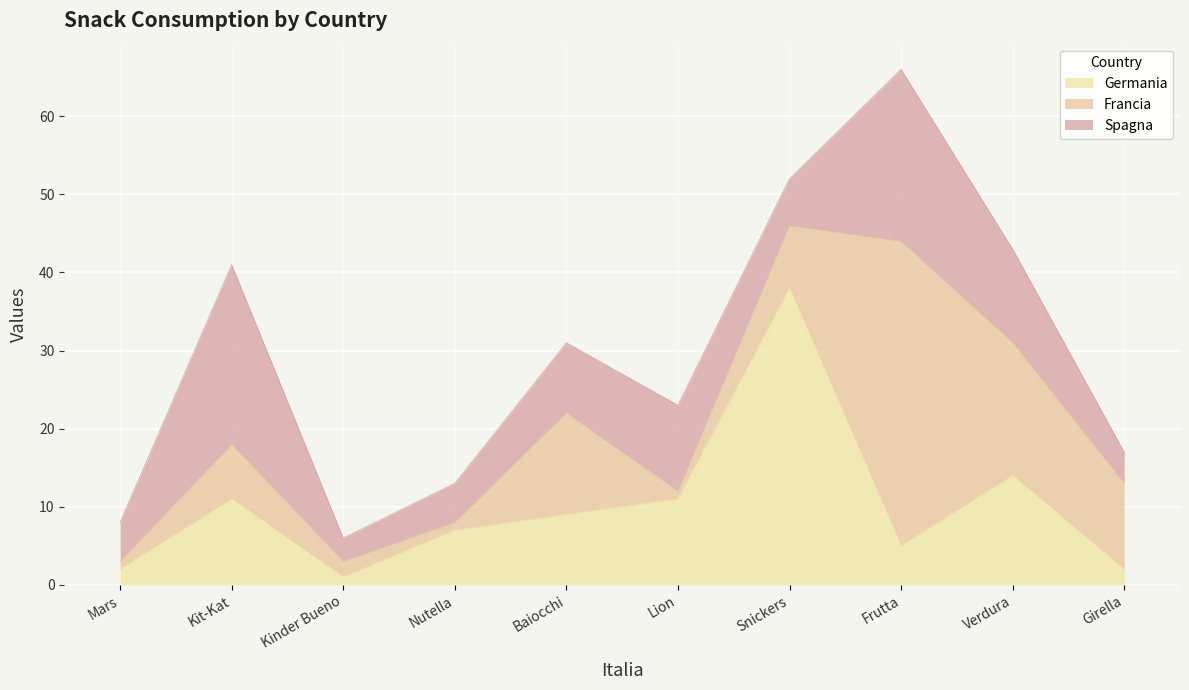

Reading left to right, list all the values displayed in this chart.

Spagna: 5	23	3	5	9	11	6	22	12	4
Francia: 1	7	2	1	13	1	8	39	17	11
Germania: 2	11	1	7	9	11	38	5	14	2